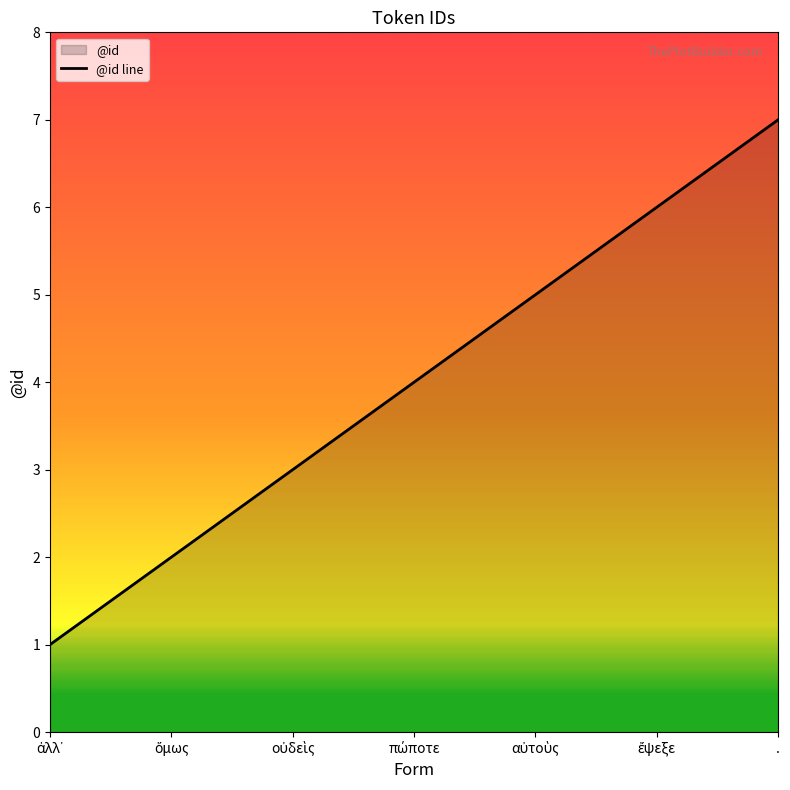

Which has a higher value, . or ὅμως?

.